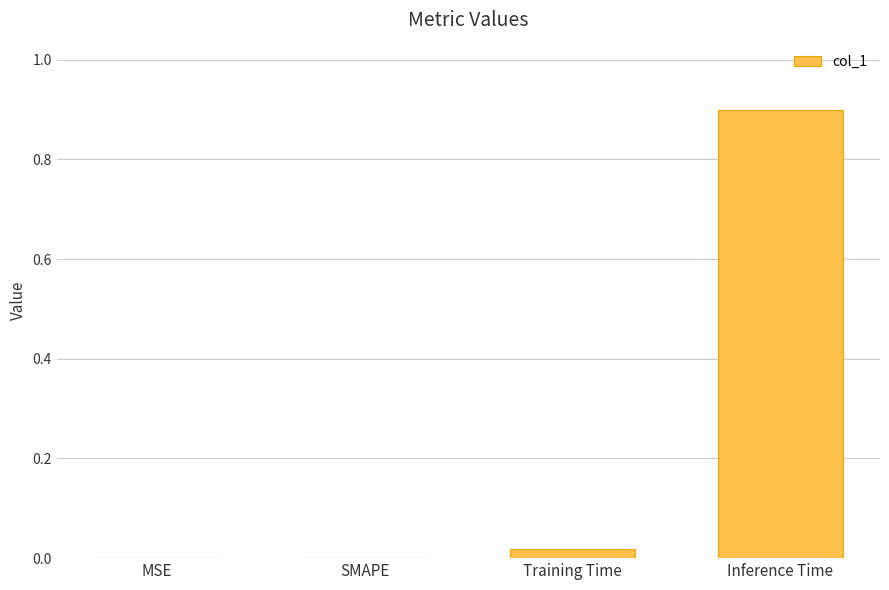

True or false: the data shows 0.9 at Inference Time.

True